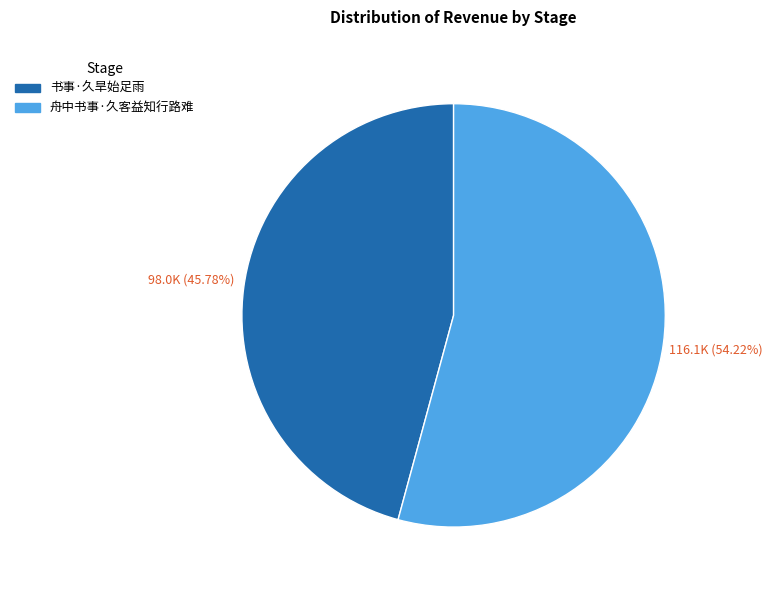

To the nearest percent, what is the combined percentage of 舟中书事·久客益知行路难 and 书事·久旱始足雨?

100%